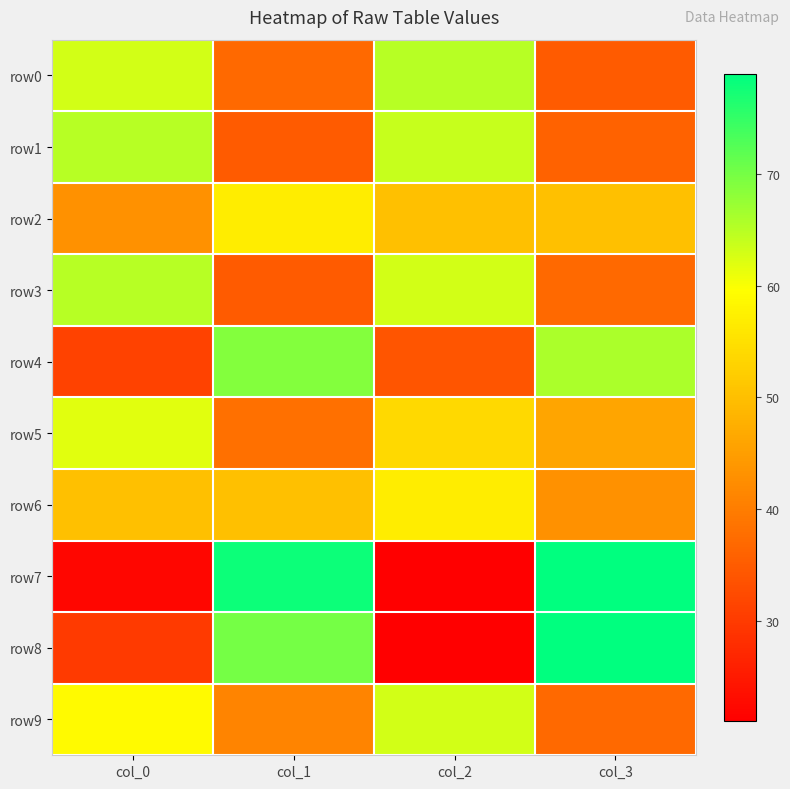

What is the spread (max minus min) of values at col_1?

43